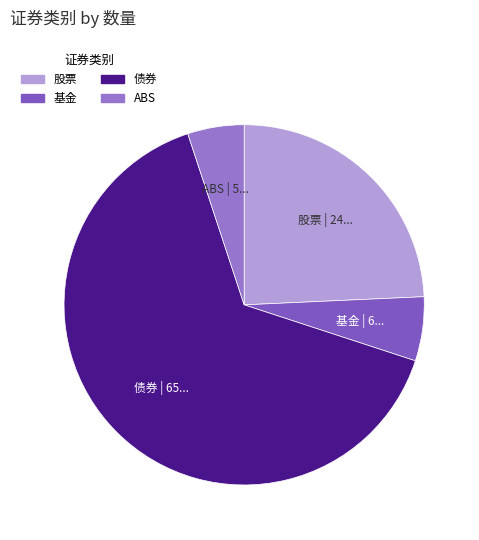

Between ABS and 债券, which is larger?

债券